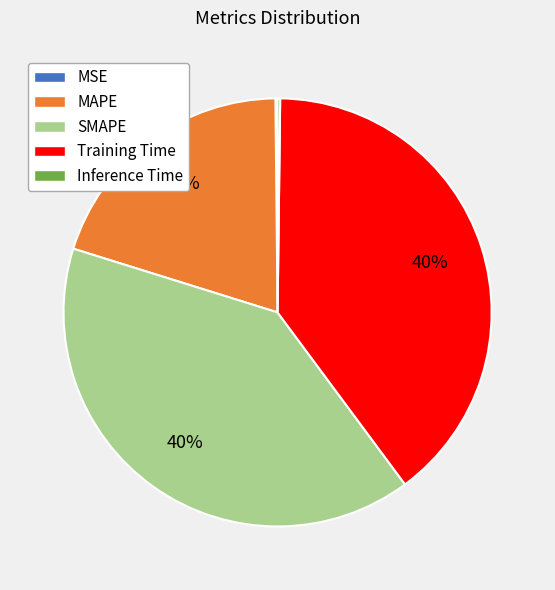

Is it true that Training Time is 54% of the pie?

False